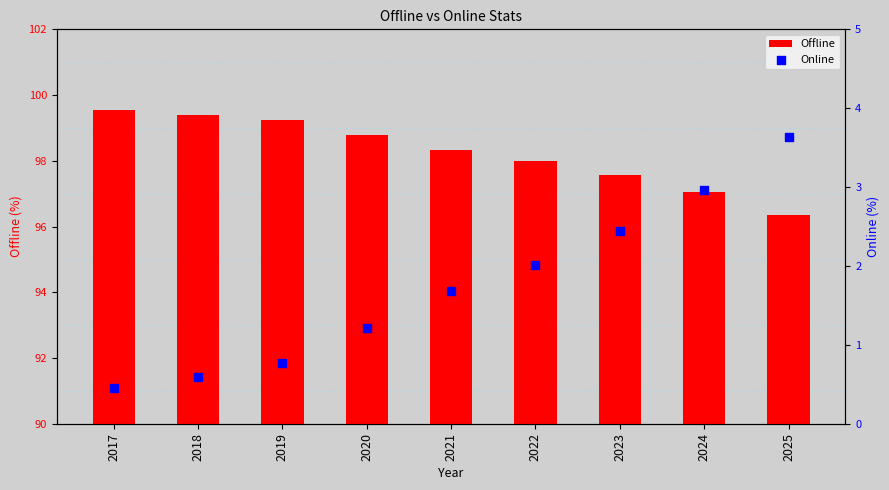

Which series reaches the maximum Y coordinate?

Offline